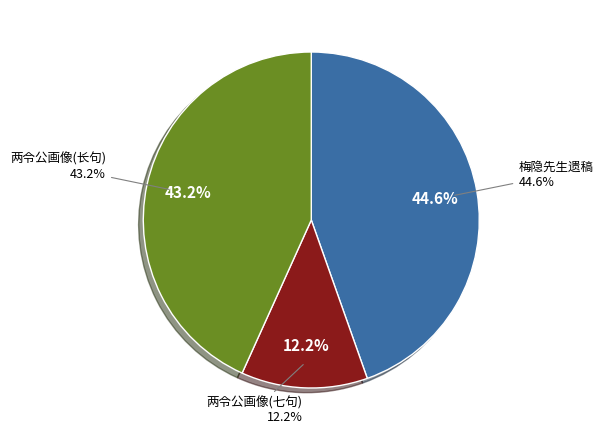

Is there a majority slice in this chart?

No